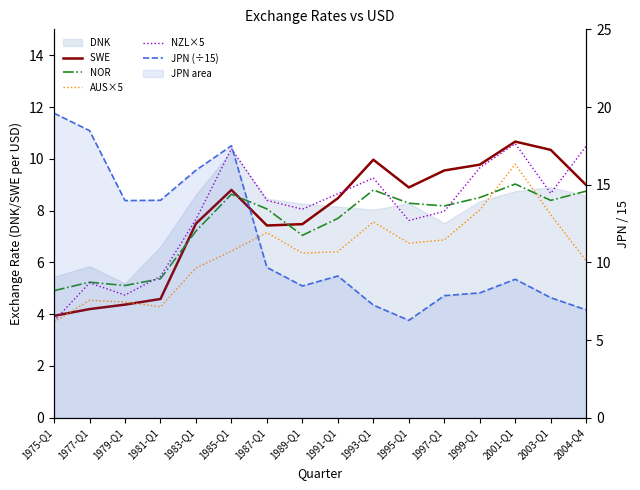

What is the highest value of the JPN (÷15) series?

19.6